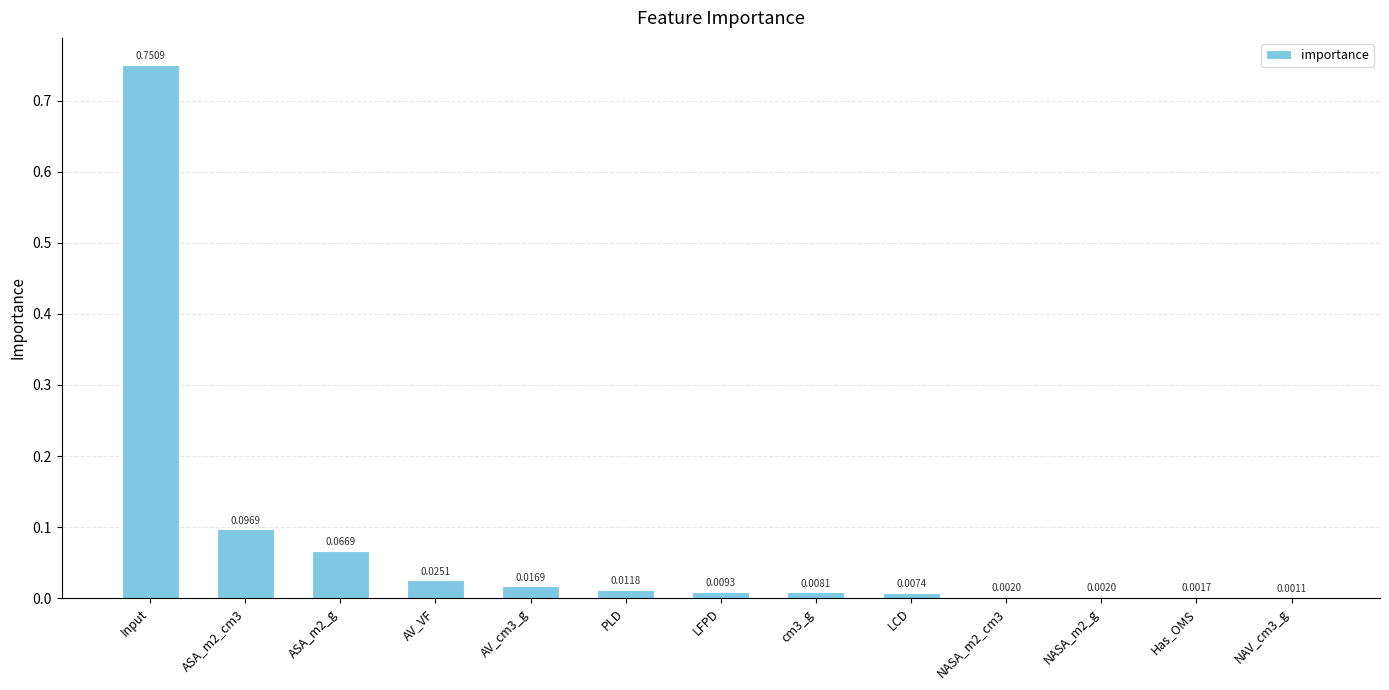

At which category does the chart reach its peak across all series?

Input